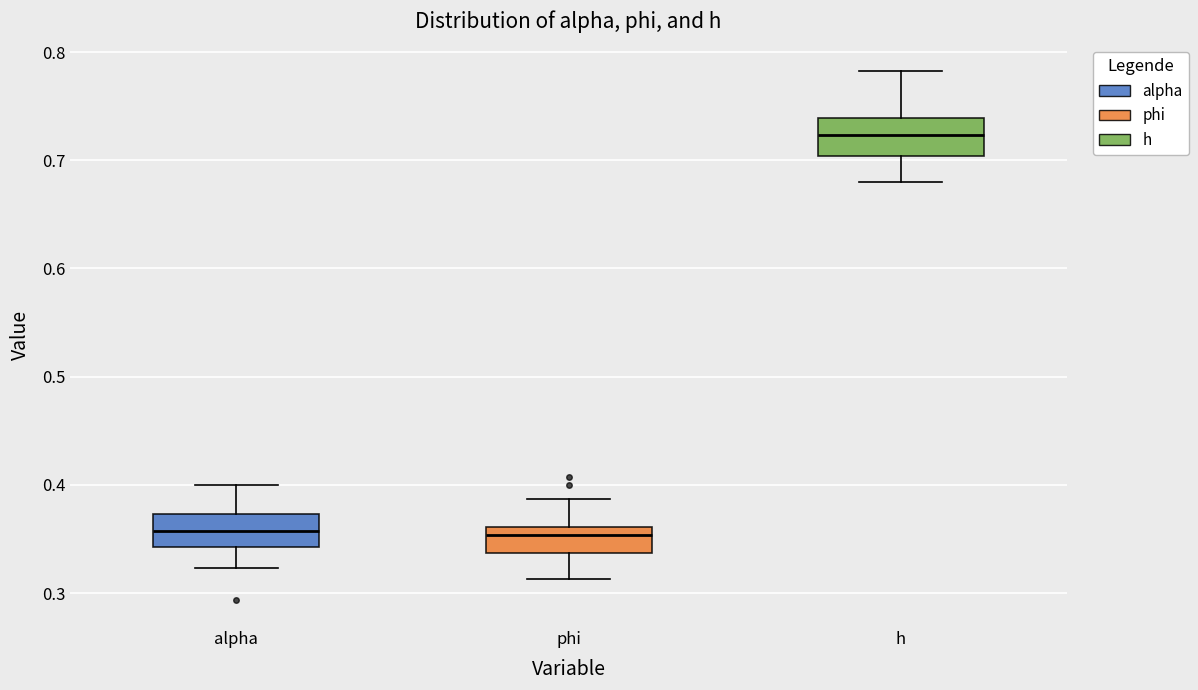

Which box has the highest median line?

h